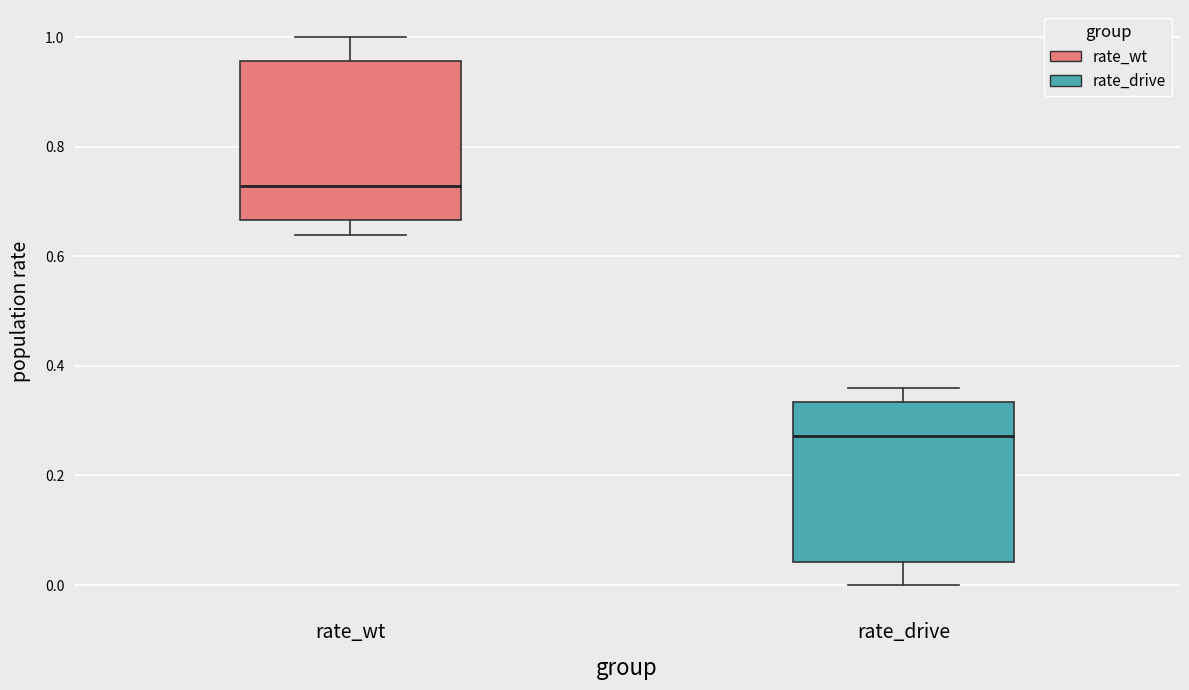

Reading left to right, read every box against the y-axis: the position of its median line, the range the box covers, and the ends of its whiskers. The values are not printed on the chart, so give them approximately, as read against the axis.

rate_wt: median 0.72, box 0.66 to 0.96, whiskers 0.64 to 1.00
rate_drive: median 0.28, box 0.04 to 0.34, whiskers 0.00 to 0.36